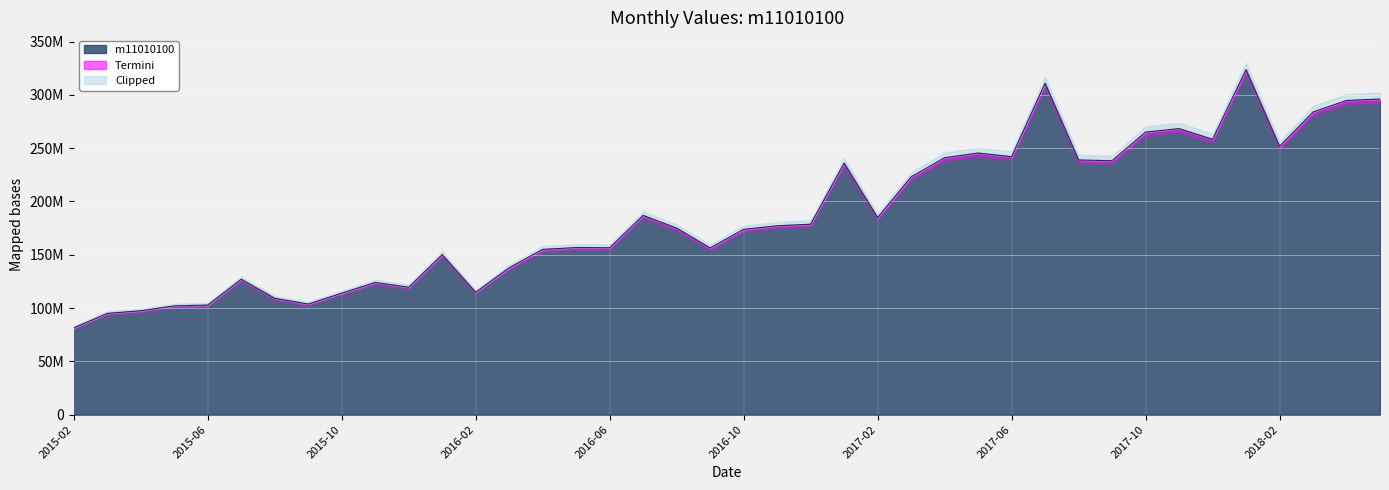

What is the label of the 16th point from the right?

2017-02